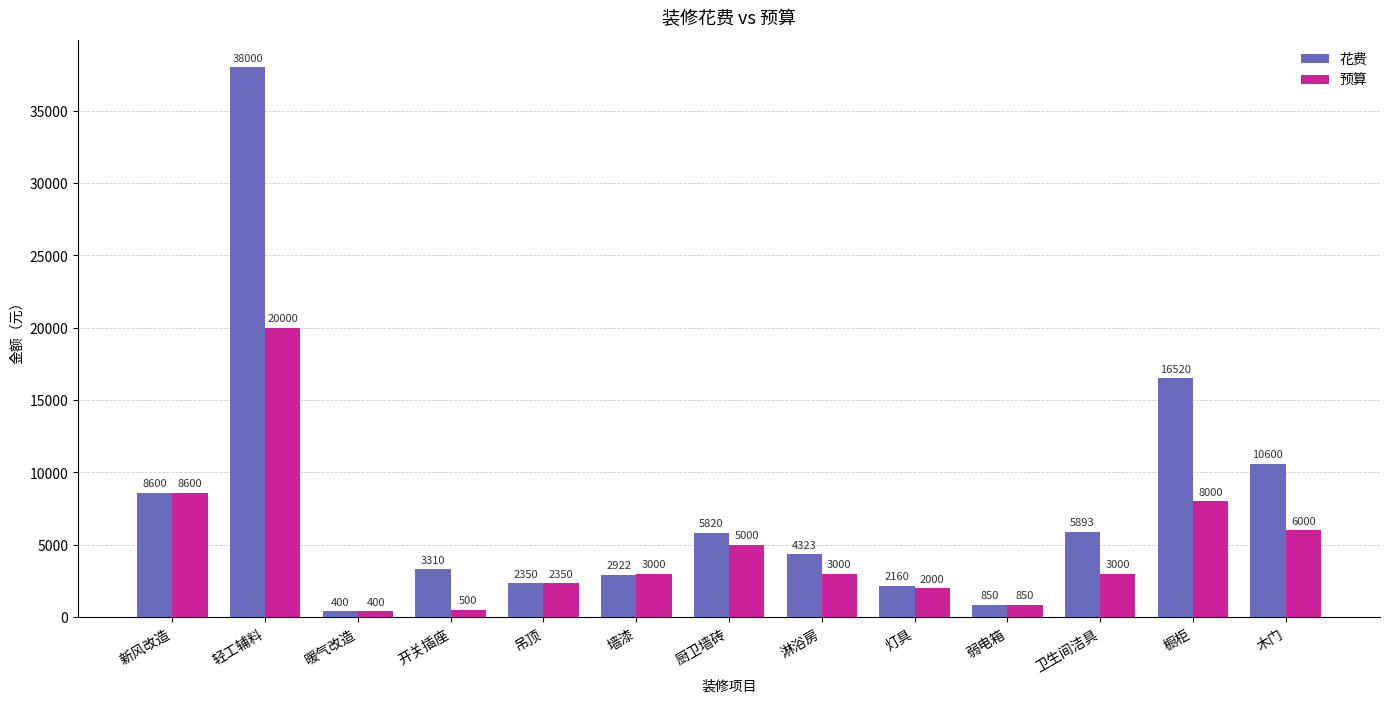

At which label is 花费 closest to 19200?

橱柜